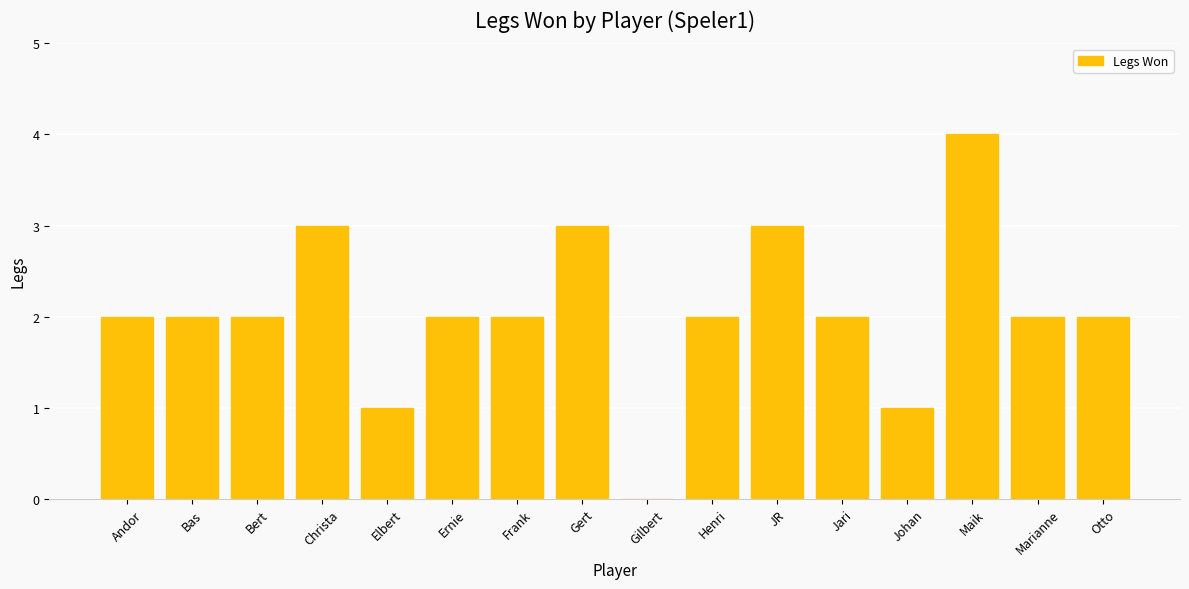

What is the approximate value at Maik?

4